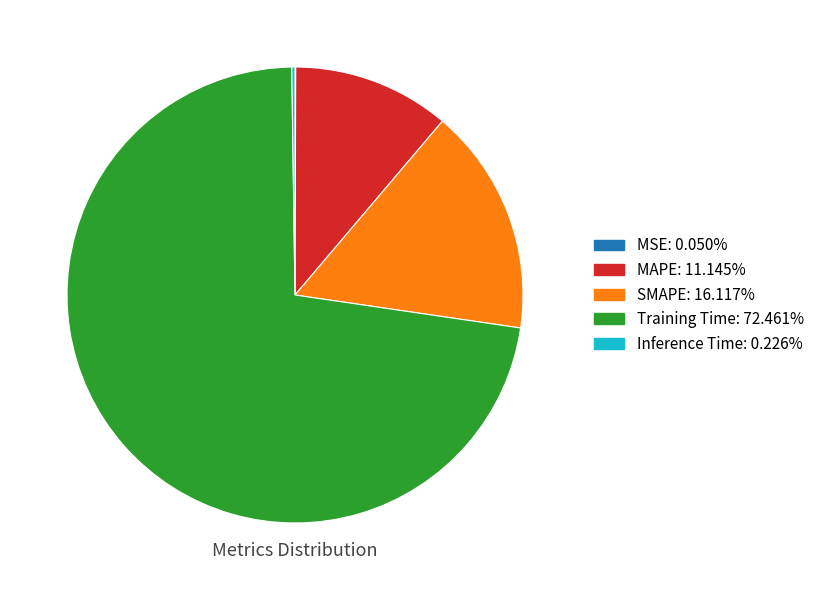

Do Training Time and SMAPE together represent more than half of the pie?

Yes